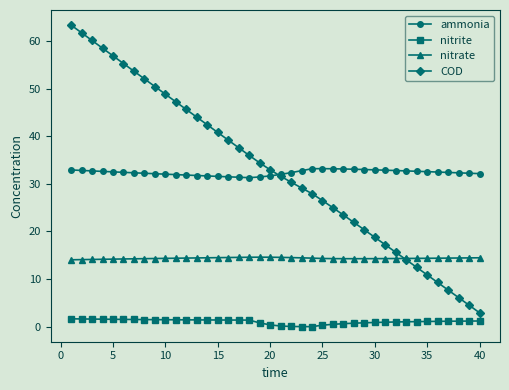

True or false: COD and nitrite cross at least once.

False